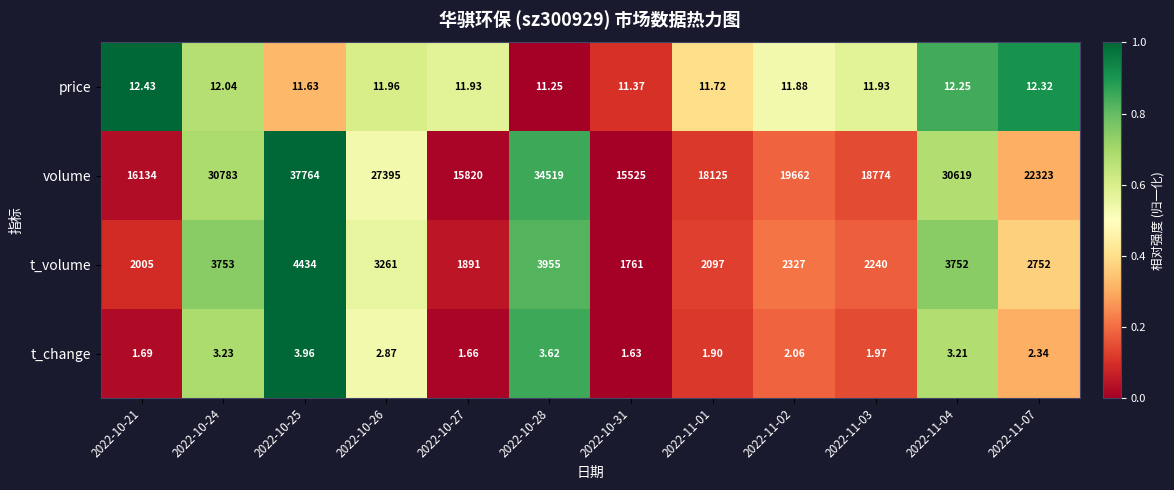

Which series changed the most between 2022-10-21 and 2022-11-07?

volume